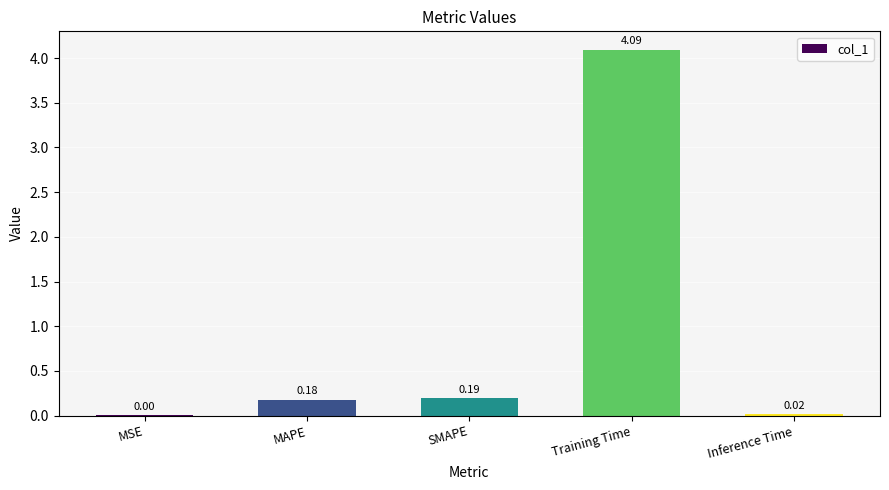

Between Training Time and SMAPE, which is larger?

Training Time